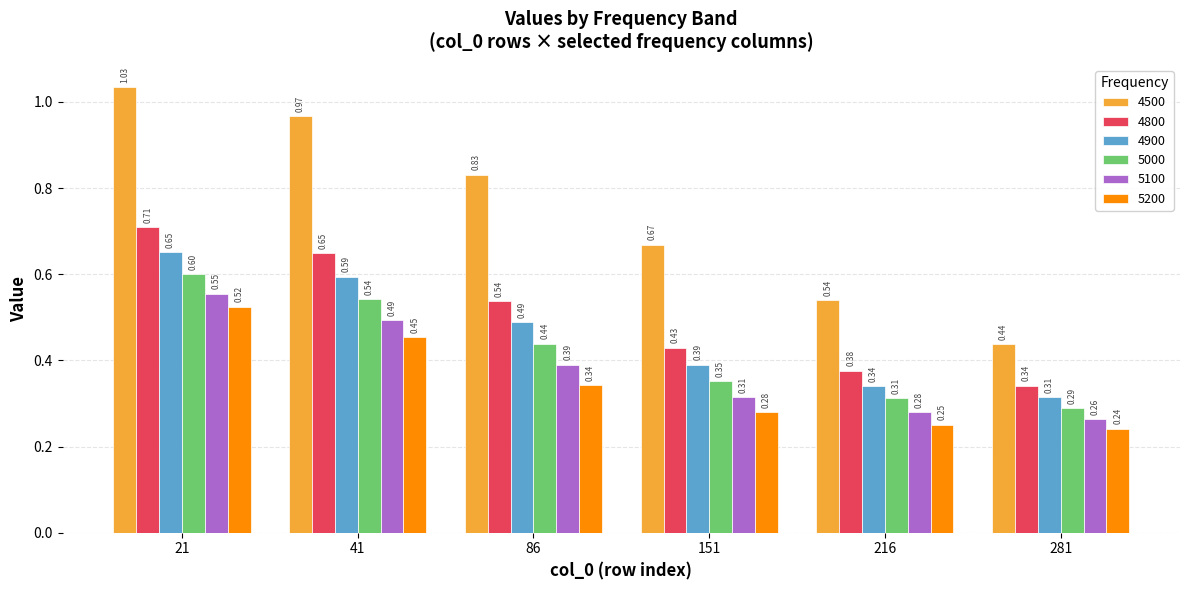

What are all the series names shown in the legend?

4500, 4800, 4900, 5000, 5100, 5200